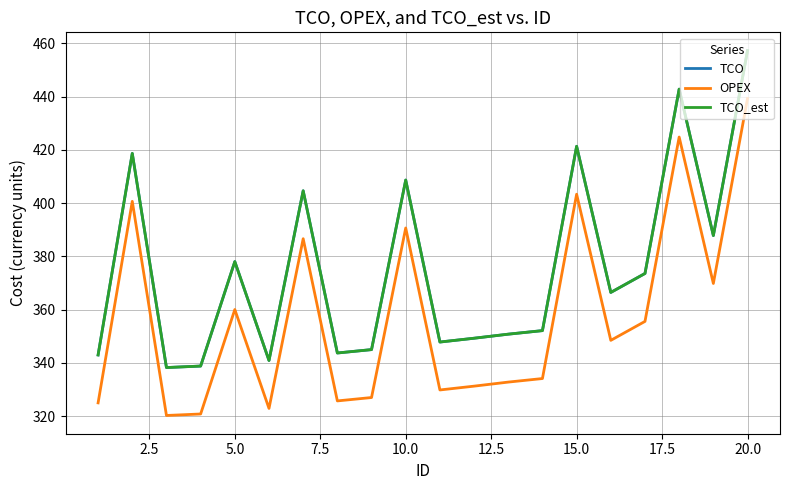

At how many categories does at least one series exceed 356?

10